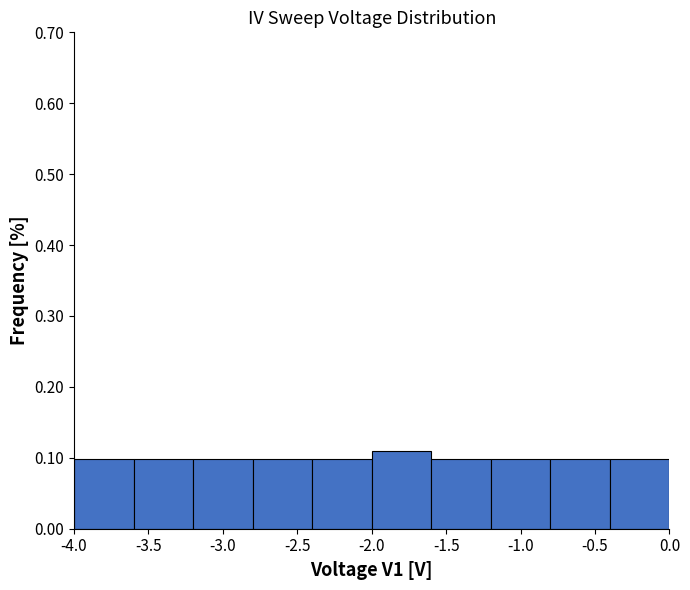

How tall is the bar that spans -1.2 to -0.8 on the x-axis? The values are not printed on the chart, so give them approximately, as read against the axis.

0.10